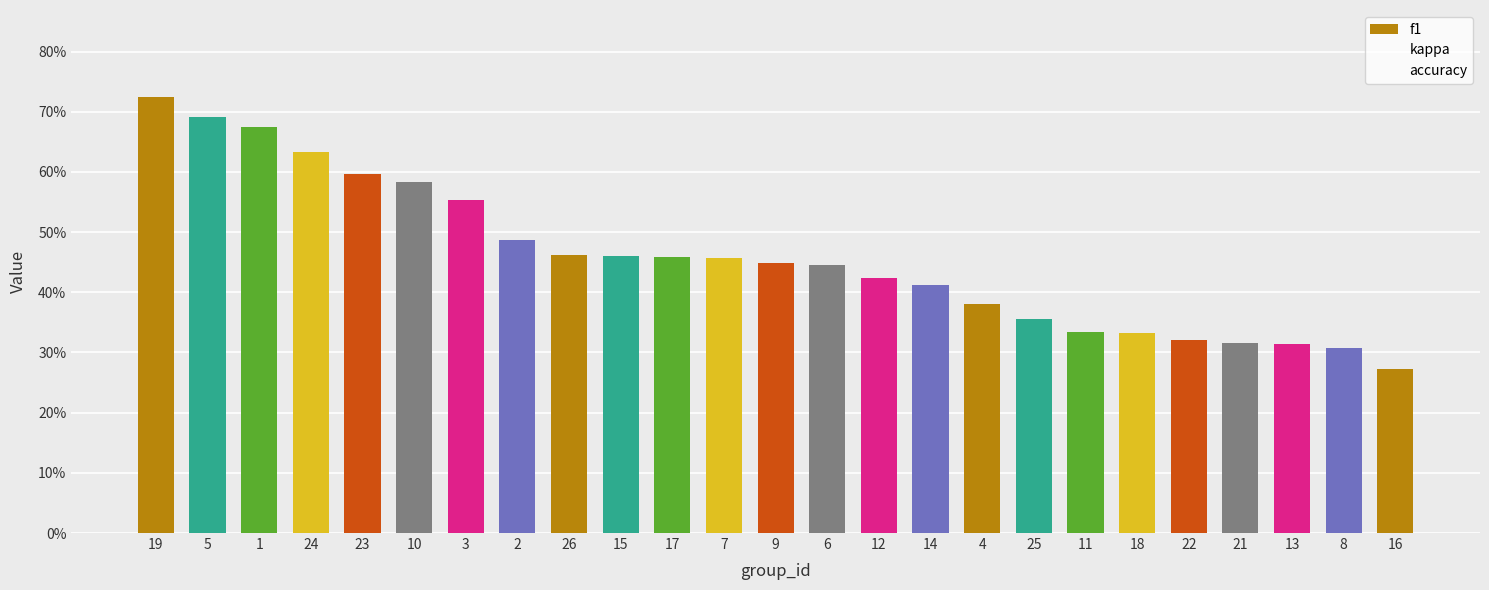

Are the bars horizontal?

No